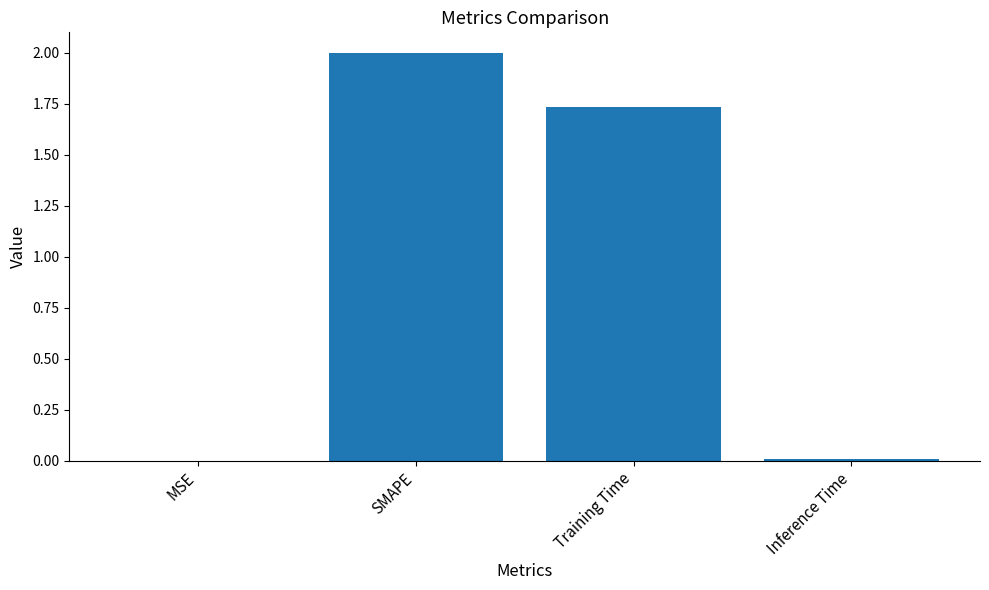

Count the number of values greater than 1.

2